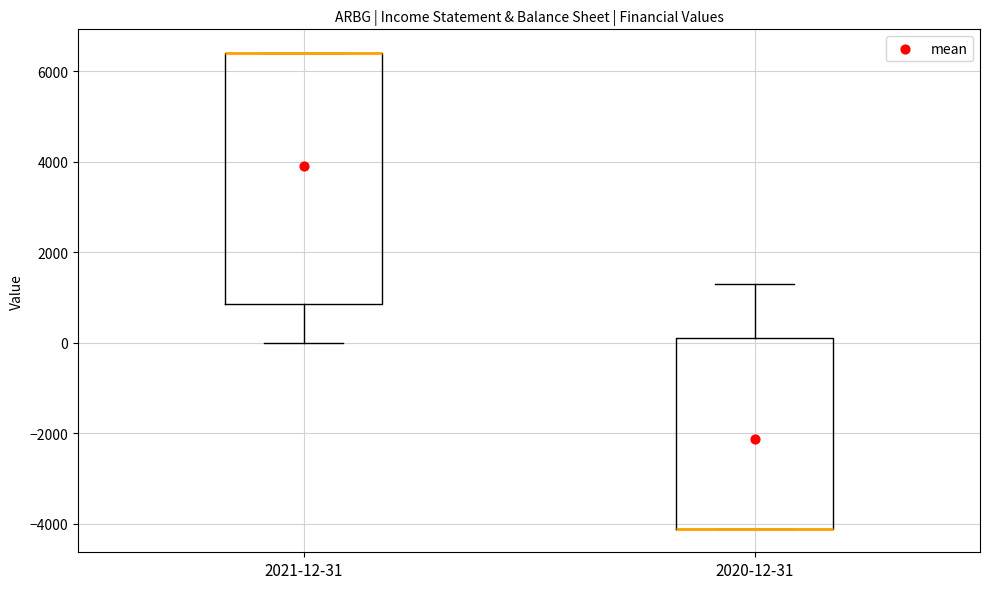

Reading left to right, read every box against the y-axis: the position of its median line, the range the box covers, and the ends of its whiskers. The values are not printed on the chart, so give them approximately, as read against the axis.

2021-12-31: median 6400 (drawn on the box's upper edge), box 800 to 6400, whiskers 0 to 6400
2020-12-31: median -4000 (drawn on the box's lower edge), box -4000 to 200, whiskers -4000 to 1400